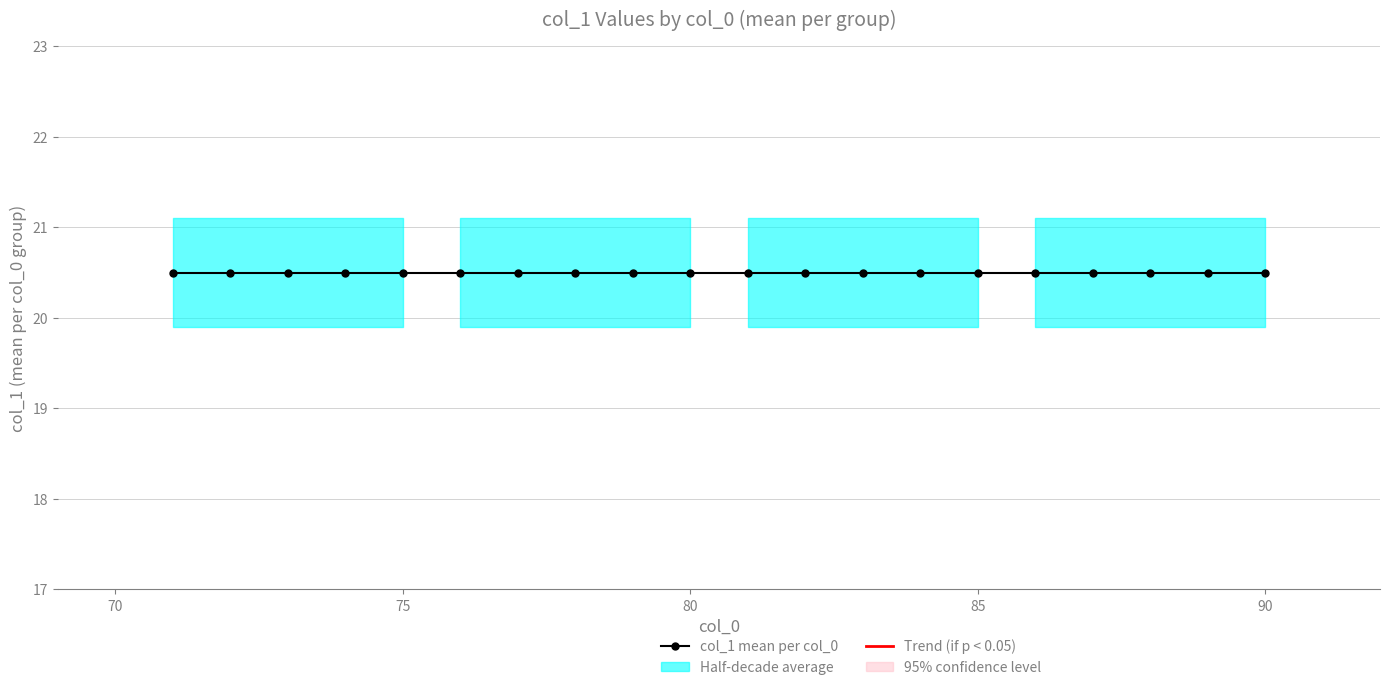

Rank the categories by value from lowest to highest.

0, 6, 12, 18, 1, 7, 13, 19, 2, 8, 14, 3, 9, 15, 4, 10, 16, 5, 11, 17